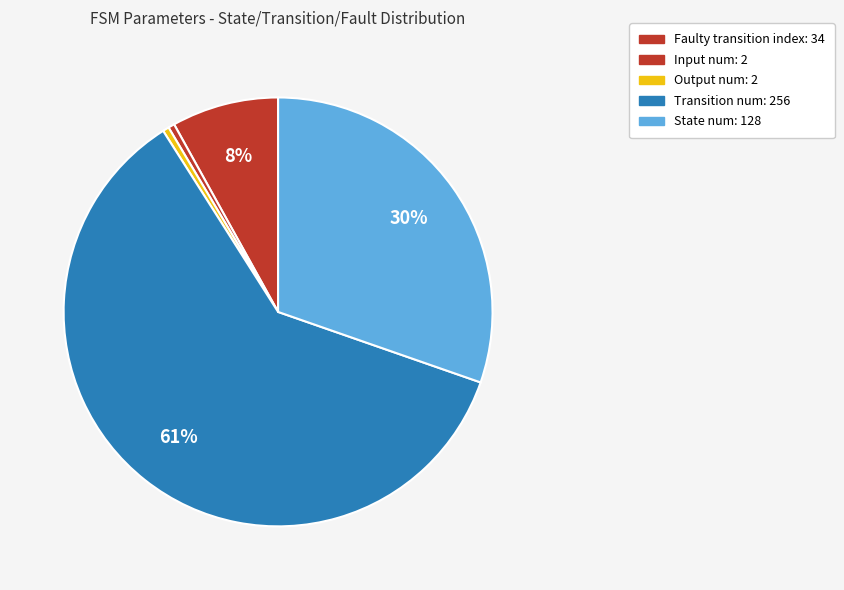

How many segments does this pie chart have?

5